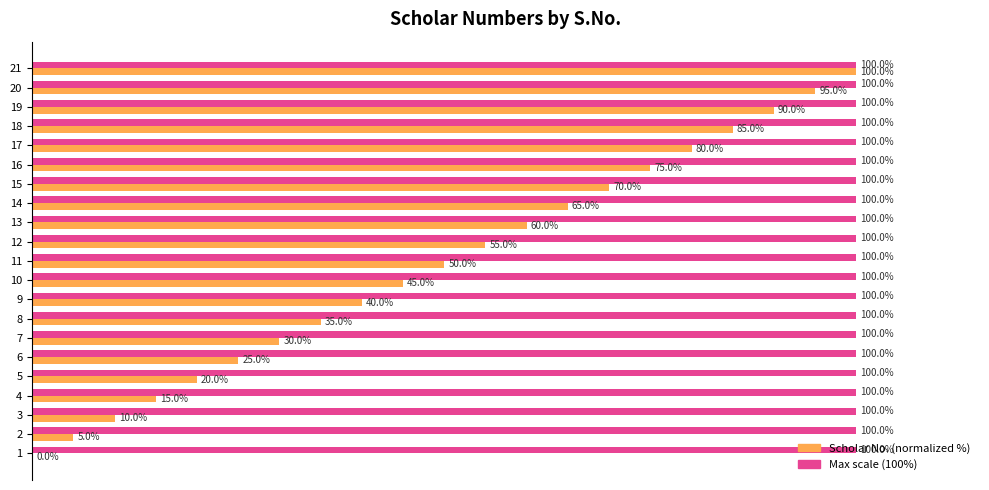

How many bars are there in total?

42